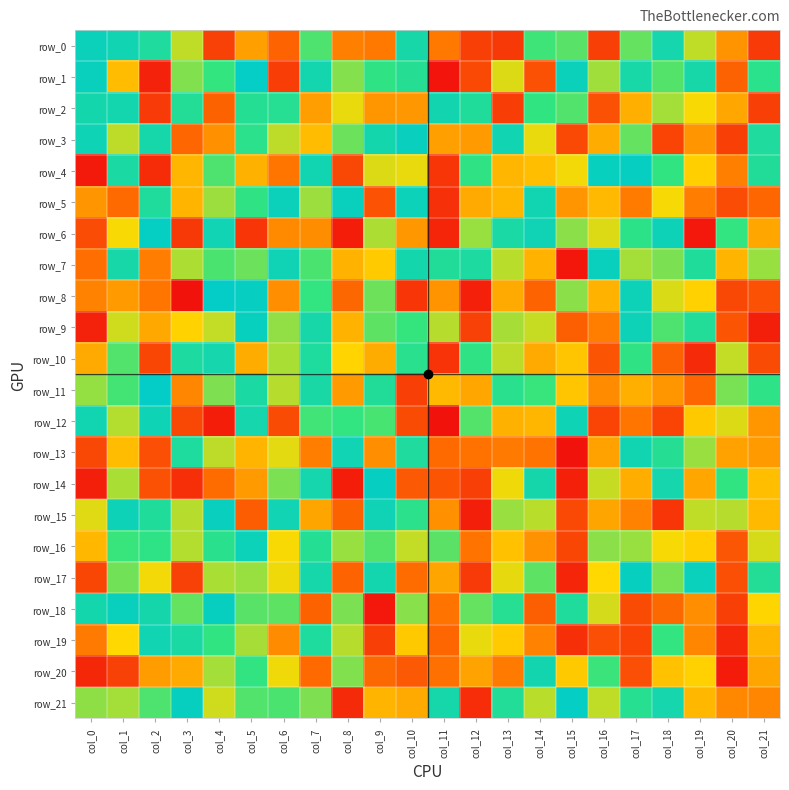

At col_13, list the series in order from smallest to largest.

row_0, row_2, row_13, row_20, row_8, row_12, row_4, row_5, row_16, row_19, row_14, row_17, row_1, row_10, row_7, row_9, row_15, row_11, row_18, row_21, row_6, row_3